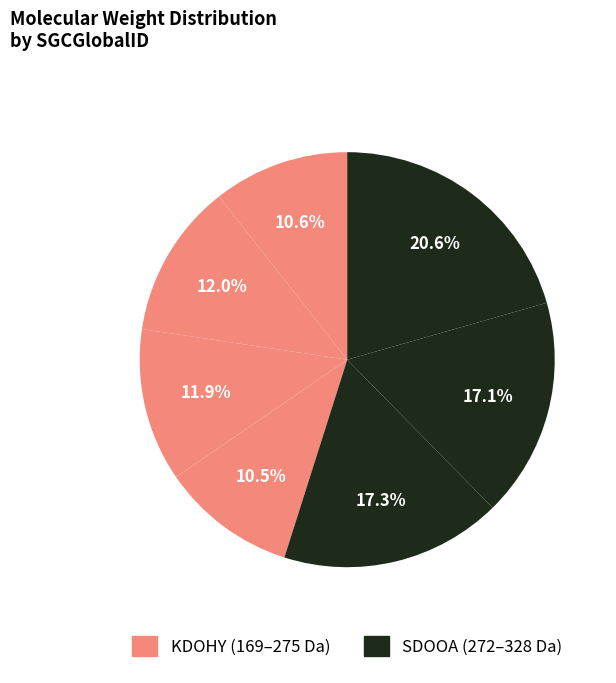

To the nearest percent, what is the average slice percentage?

14%